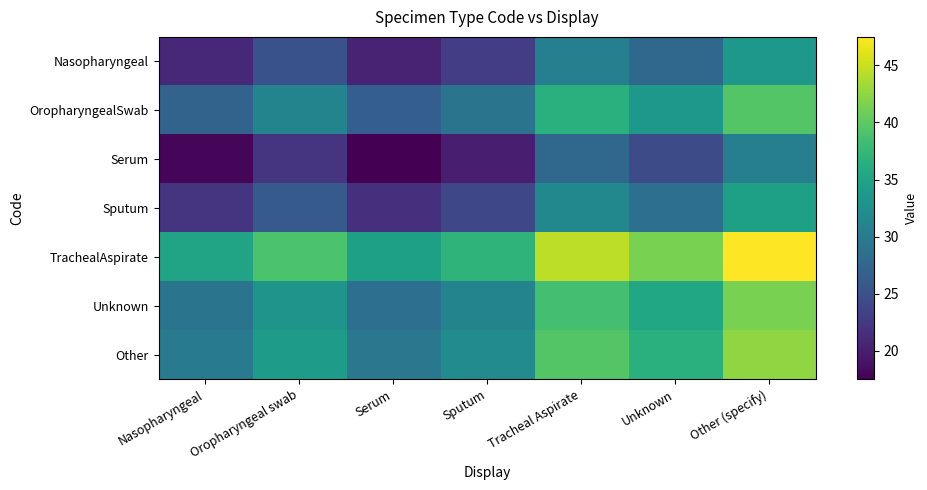

Reading left to right, what are all the values shown in this chart?

Nasopharyngeal: Nasopharyngeal=21.0	Oropharyngeal swab=25.0	Serum=20.5	Sputum=23.0	Tracheal Aspirate=30.5	Unknown=27.5	Other (specify)=33.5
OropharyngealSwab: Nasopharyngeal=27.0	Oropharyngeal swab=31.0	Serum=26.5	Sputum=29.0	Tracheal Aspirate=36.5	Unknown=33.5	Other (specify)=39.5
Serum: Nasopharyngeal=18.0	Oropharyngeal swab=22.0	Serum=17.5	Sputum=20.0	Tracheal Aspirate=27.5	Unknown=24.5	Other (specify)=30.5
Sputum: Nasopharyngeal=22.0	Oropharyngeal swab=26.0	Serum=21.5	Sputum=24.0	Tracheal Aspirate=31.5	Unknown=28.5	Other (specify)=34.5
TrachealAspirate: Nasopharyngeal=35.0	Oropharyngeal swab=39.0	Serum=34.5	Sputum=37.0	Tracheal Aspirate=44.5	Unknown=41.5	Other (specify)=47.5
Unknown: Nasopharyngeal=29.0	Oropharyngeal swab=33.0	Serum=28.5	Sputum=31.0	Tracheal Aspirate=38.5	Unknown=35.5	Other (specify)=41.5
Other: Nasopharyngeal=30.0	Oropharyngeal swab=34.0	Serum=29.5	Sputum=32.0	Tracheal Aspirate=39.5	Unknown=36.5	Other (specify)=42.5